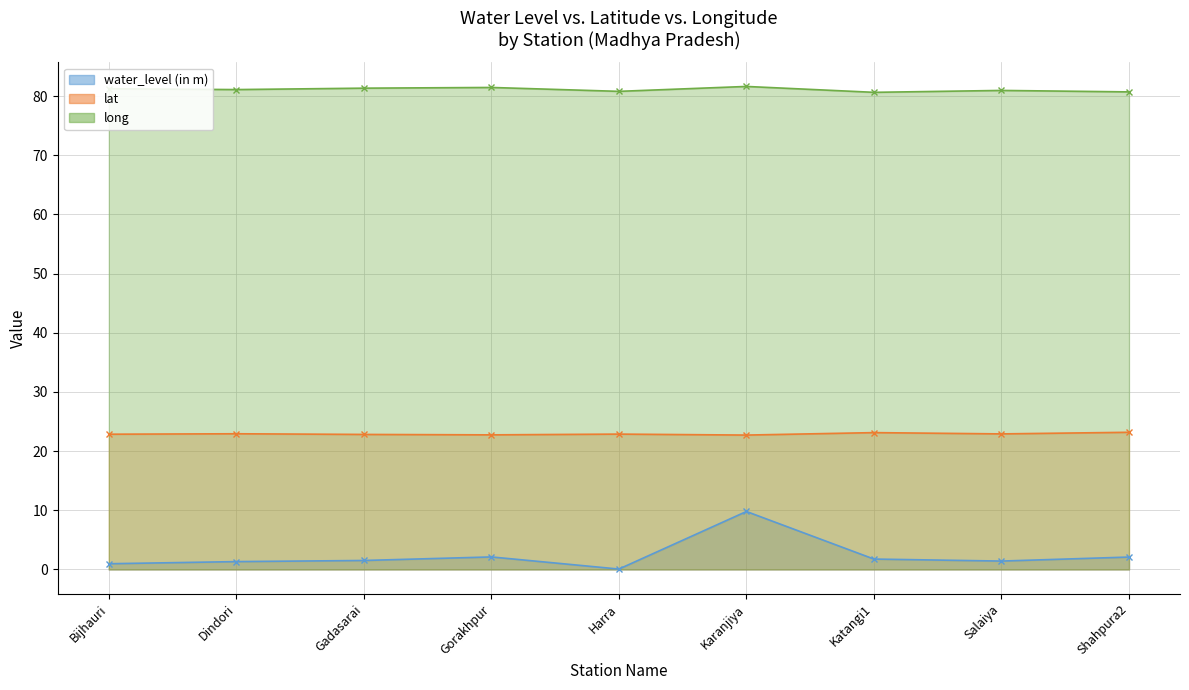

Rank the series by their average value, from highest to lowest.

long, lat, water_level (in m)